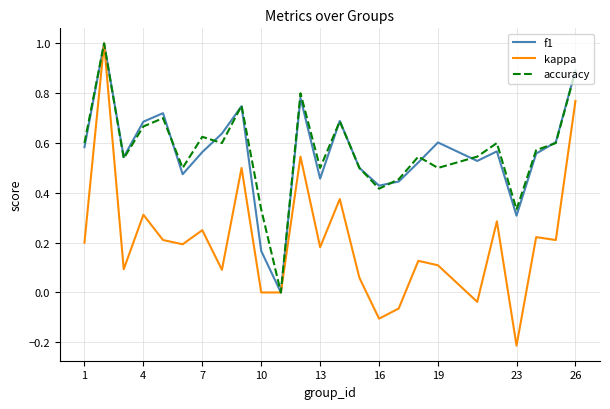

What is the maximum value shown in the chart?

1.0